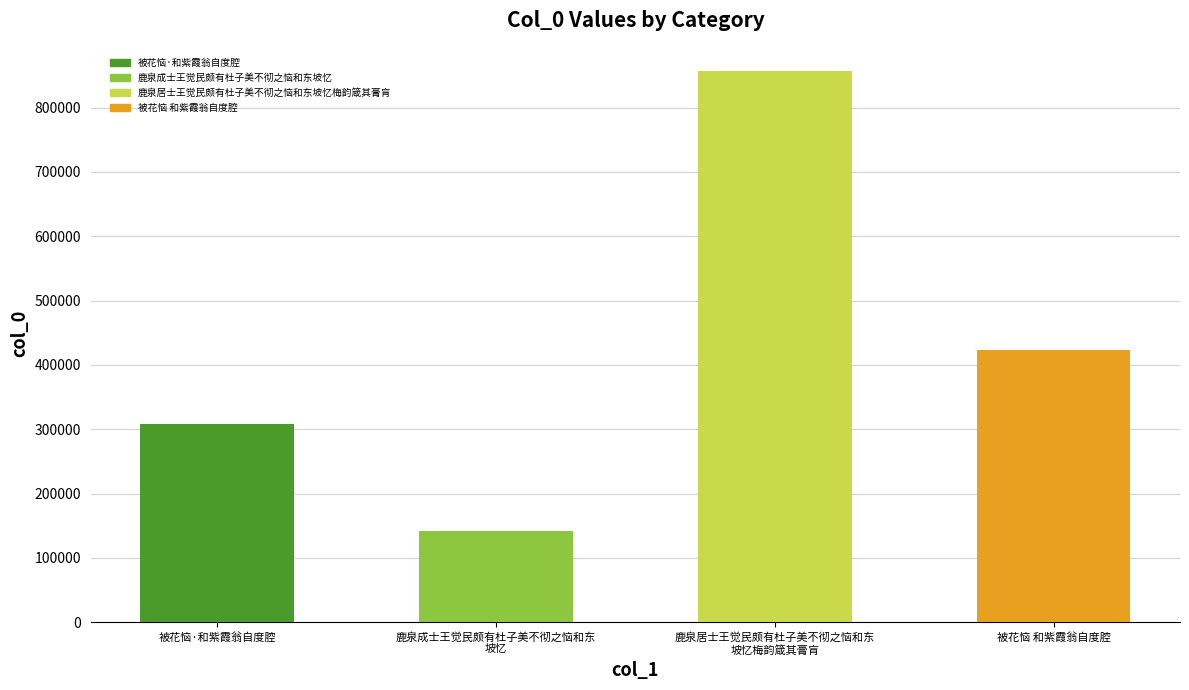

Are the bars horizontal?

No